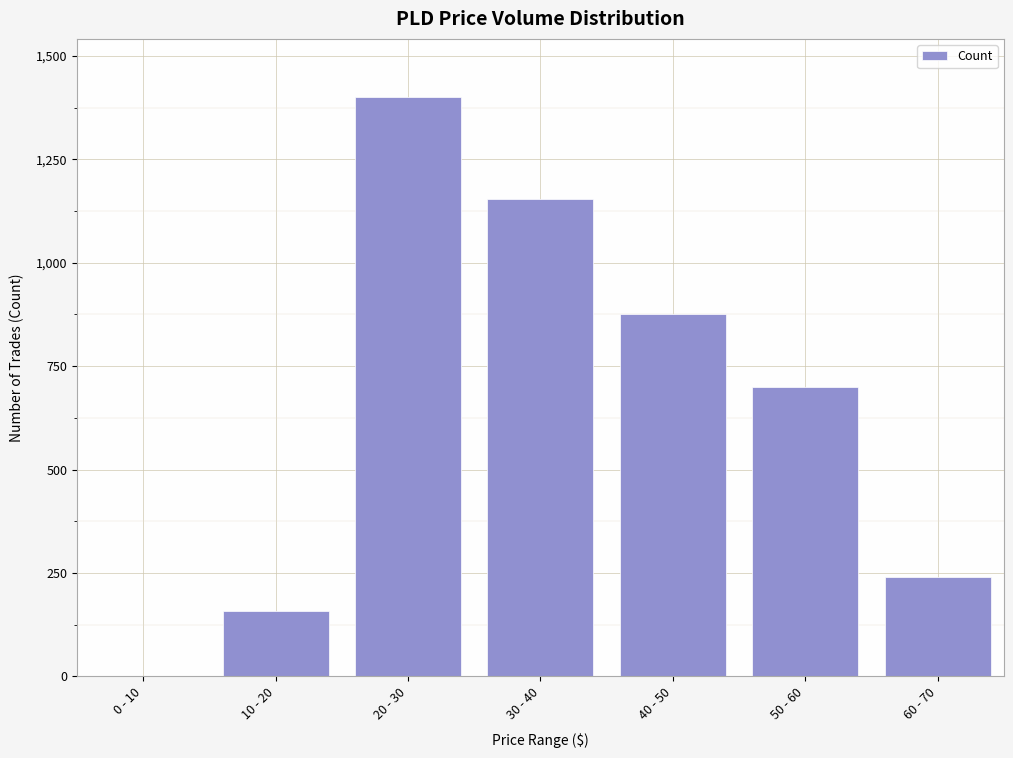

Reading left to right, what are all the values shown in this chart?

0 - 10=1	10 - 20=159	20 - 30=1401	30 - 40=1155	40 - 50=875	50 - 60=700	60 - 70=240